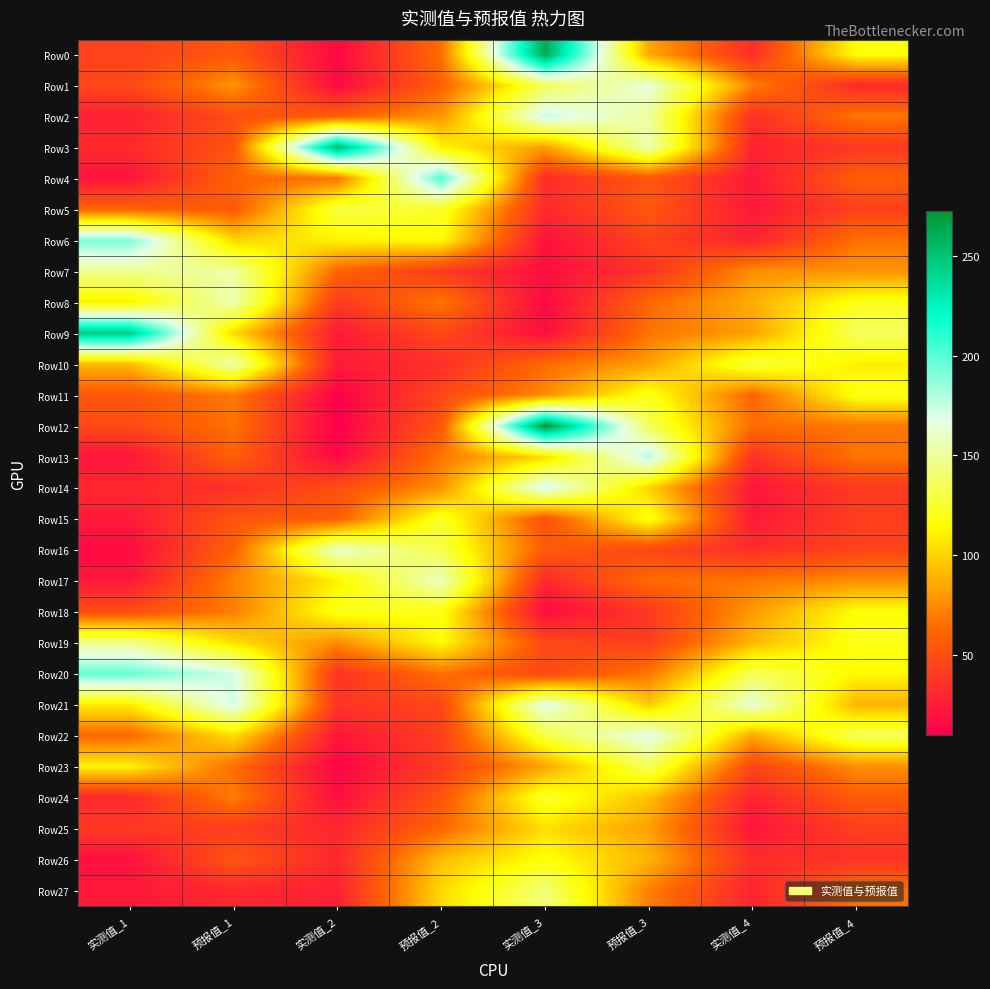

What is the total value across all series at 实测值_2?

1630.5